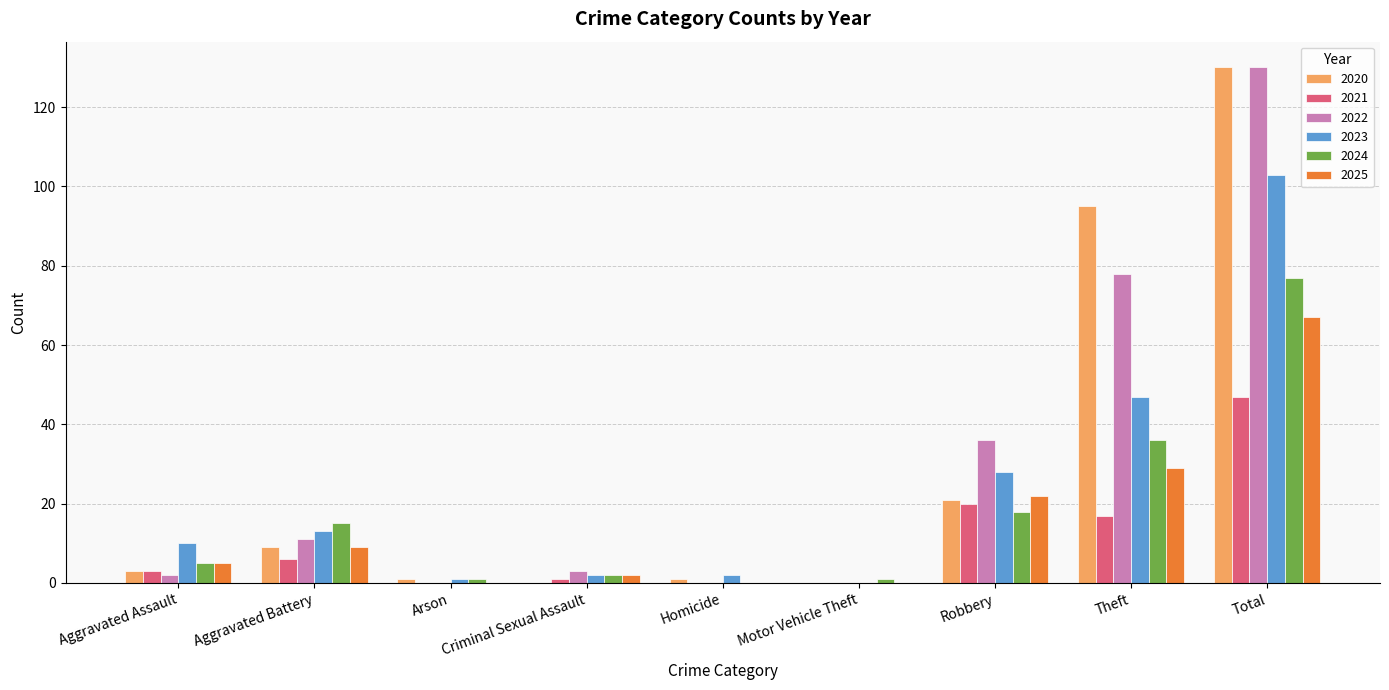

Is the value of 2023 at Robbery greater than the value of 2024 at Criminal Sexual Assault?

Yes